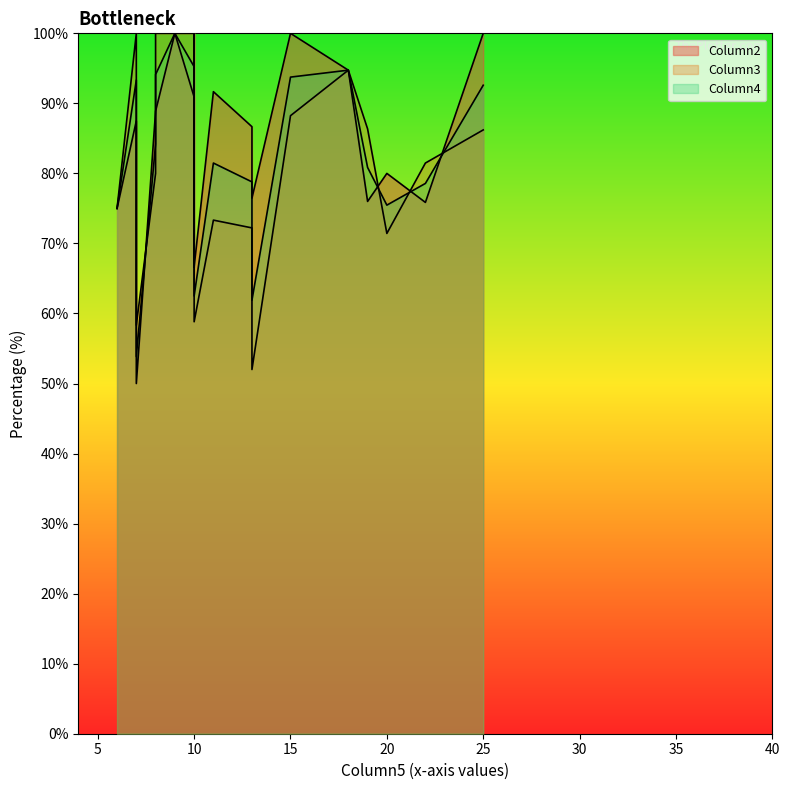

True or false: Column4 has more than 0 points higher than both neighbors.

True